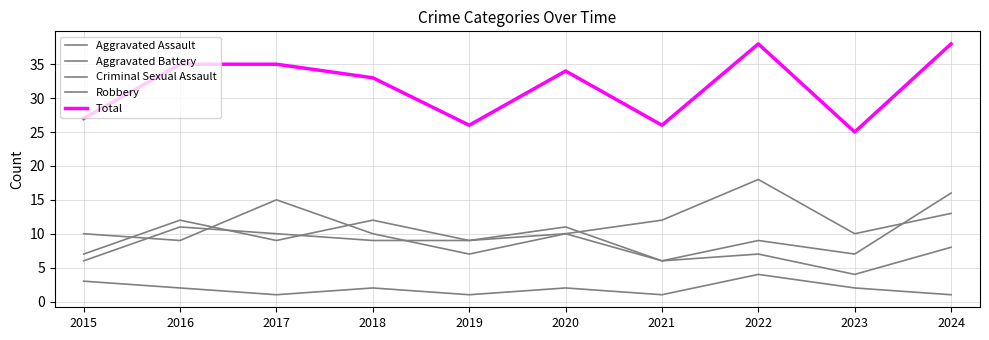

Reading right to left, extract all data points from this chart.

Aggravated Assault: 2024=16	2023=7	2022=9	2021=6	2020=10	2019=9	2018=12	2017=9	2016=12	2015=7
Aggravated Battery: 2024=8	2023=4	2022=7	2021=6	2020=11	2019=9	2018=9	2017=10	2016=11	2015=6
Criminal Sexual Assault: 2024=1	2023=2	2022=4	2021=1	2020=2	2019=1	2018=2	2017=1	2016=2	2015=3
Robbery: 2024=13	2023=10	2022=18	2021=12	2020=10	2019=7	2018=10	2017=15	2016=9	2015=10
Total: 2024=38	2023=25	2022=38	2021=26	2020=34	2019=26	2018=33	2017=35	2016=35	2015=27